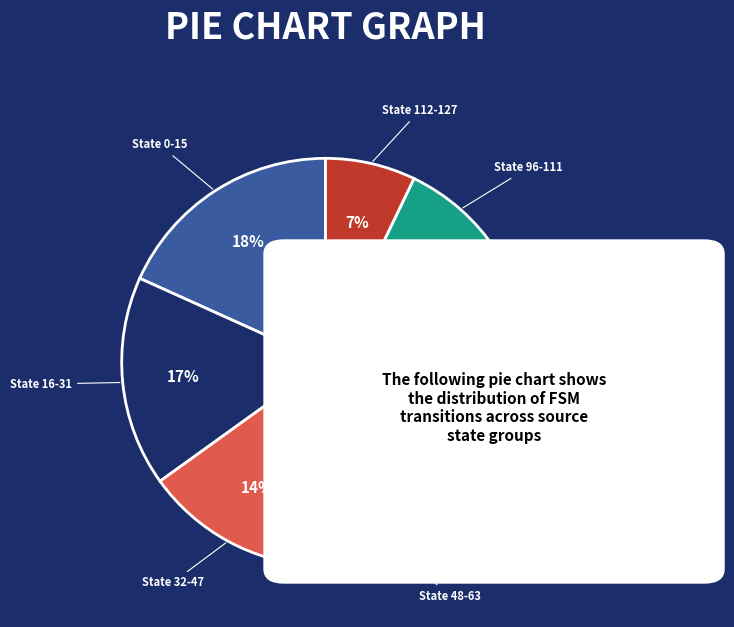

To the nearest percent, what is the average slice percentage?

12%